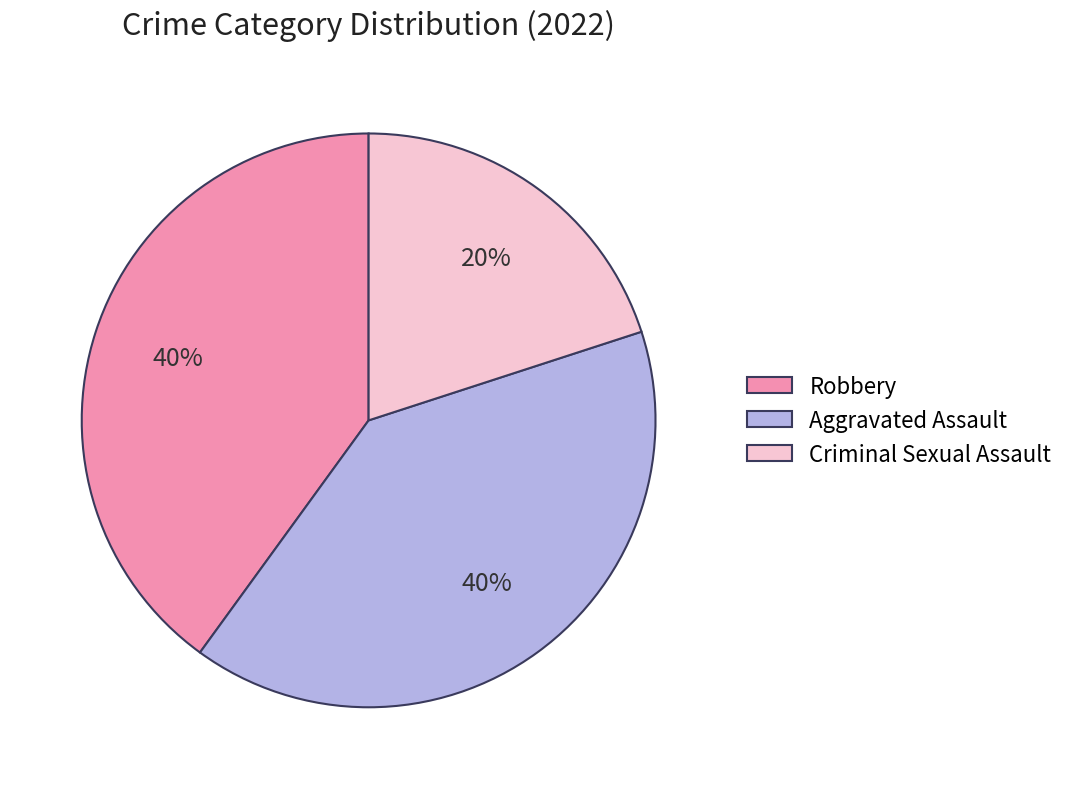

Is there any slice that represents more than half of the pie?

No